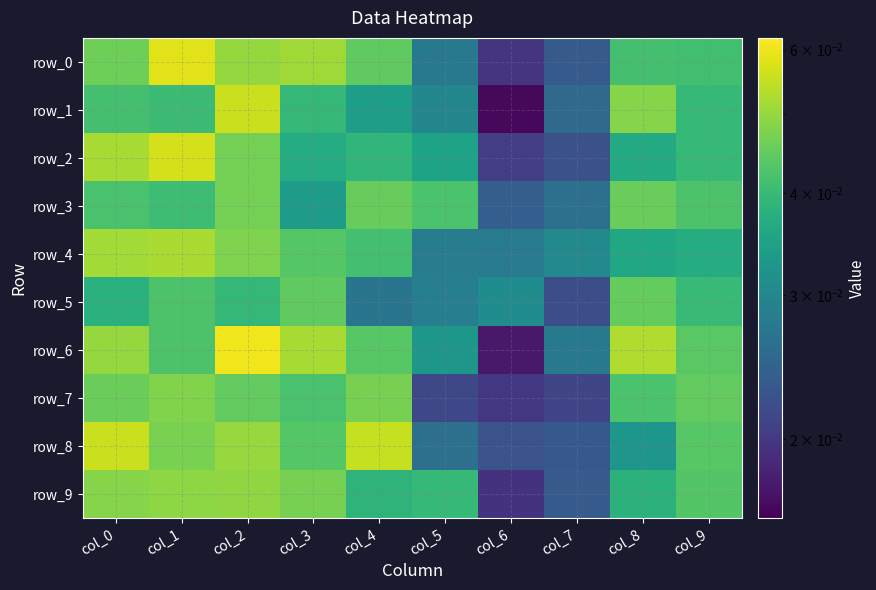

Is it true that row_9 equals 0.0 at col_3?

True